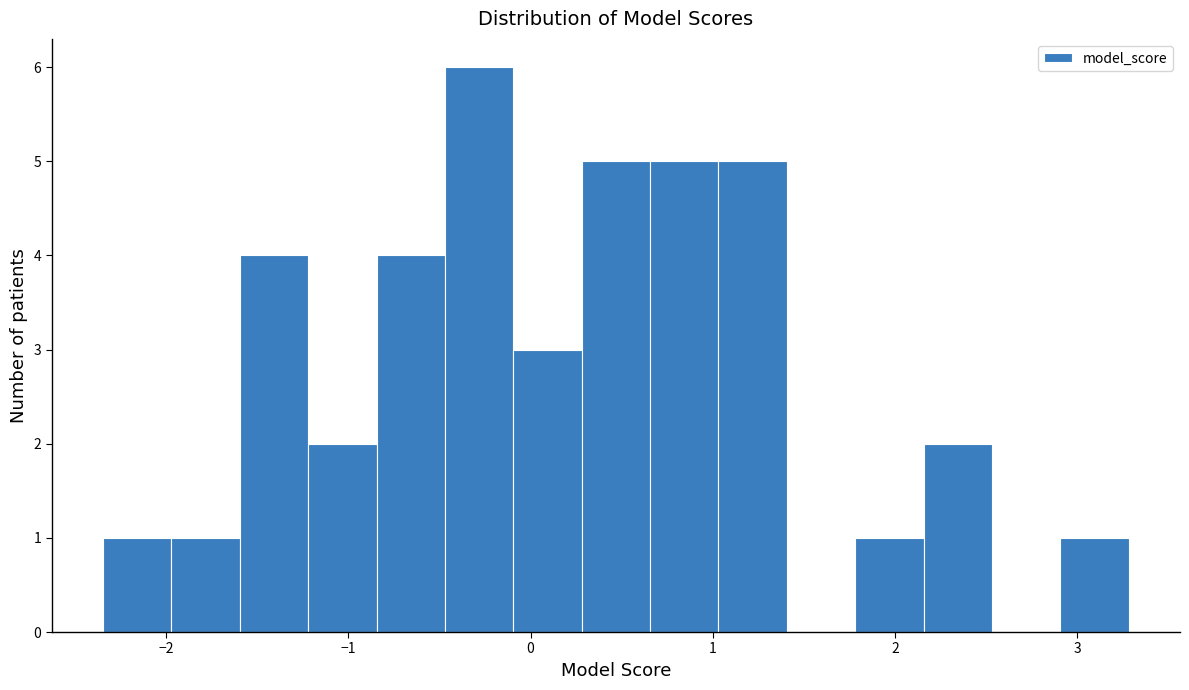

Read against the x-axis, roughly where is the centre of the tallest bar?

-0.3